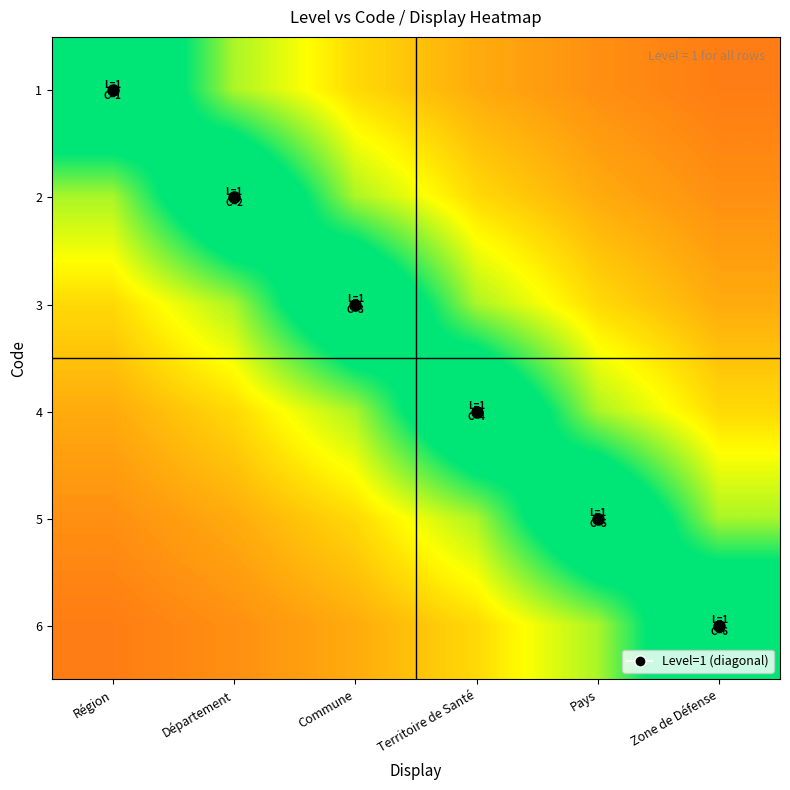

At which category does the chart reach its peak across all series?

Région